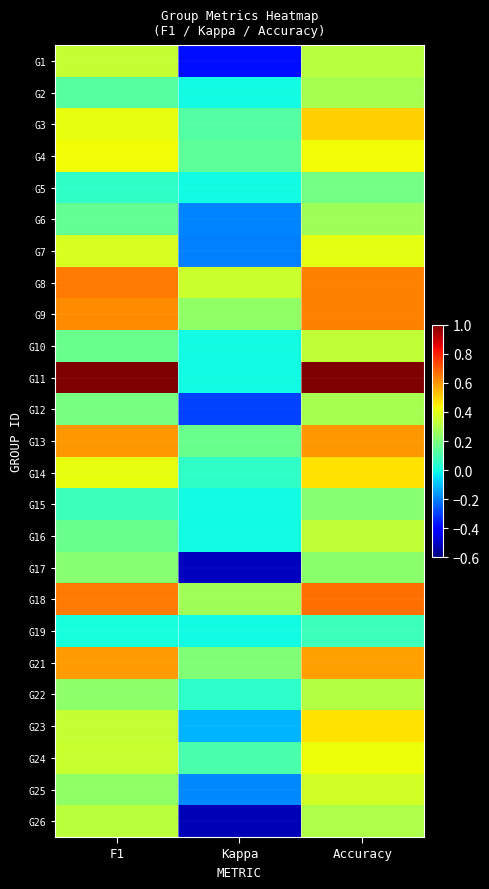

What is the smallest value displayed?

-0.5